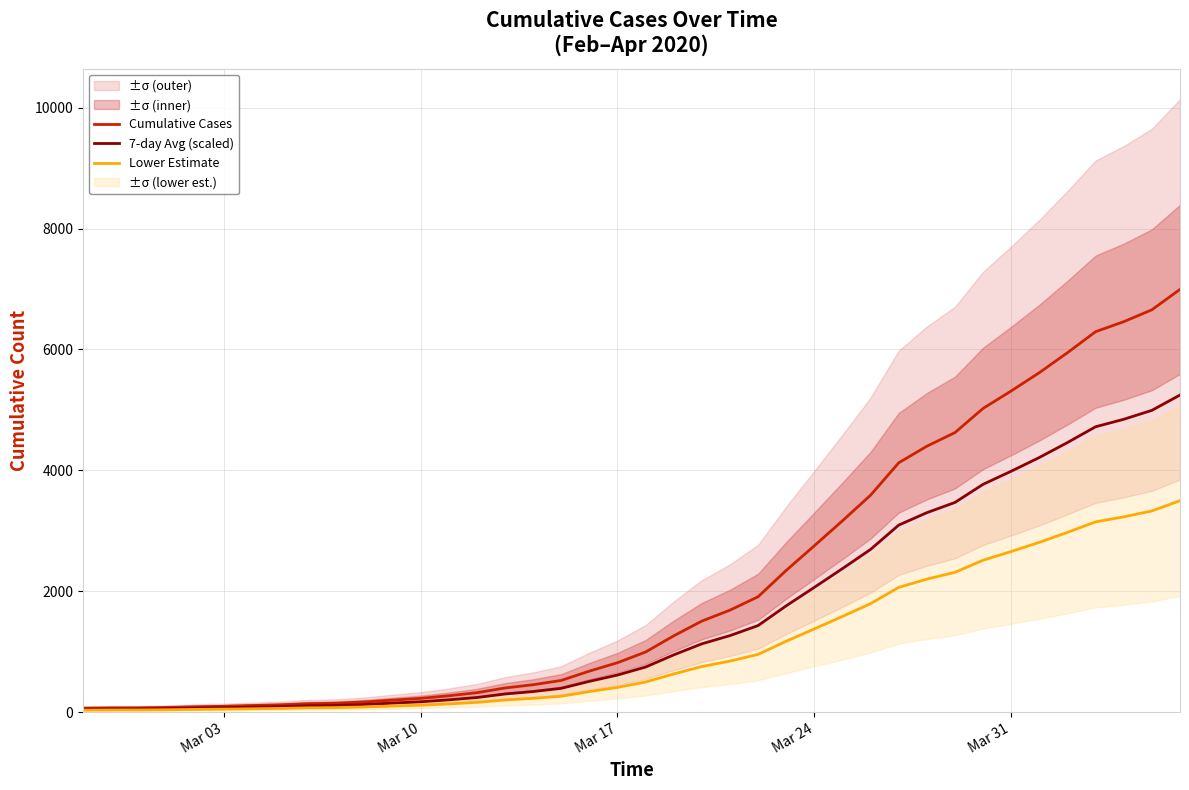

What is the maximum value for Lower Estimate?

3497.5